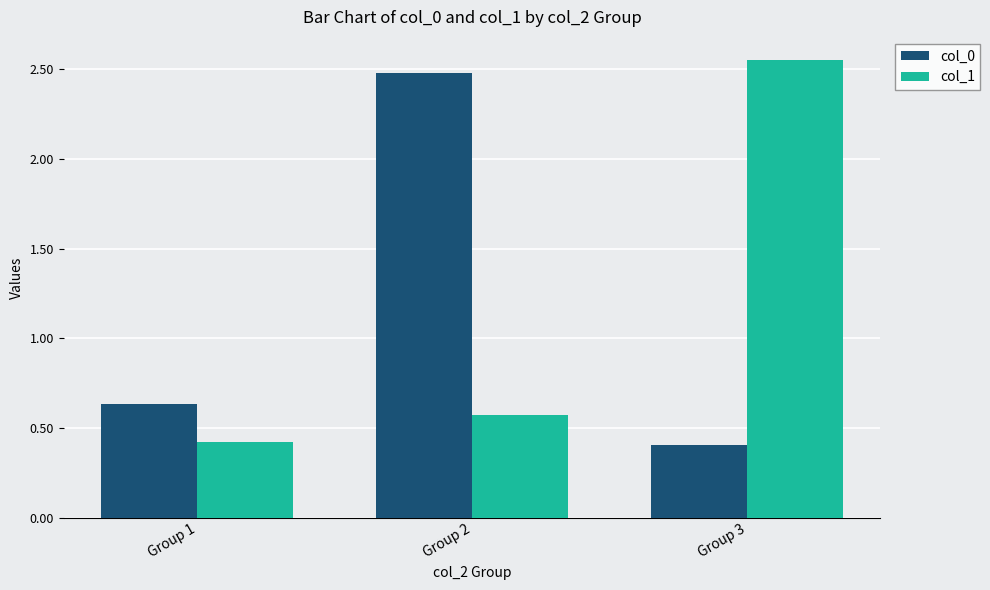

How many bars are there in each group?

2